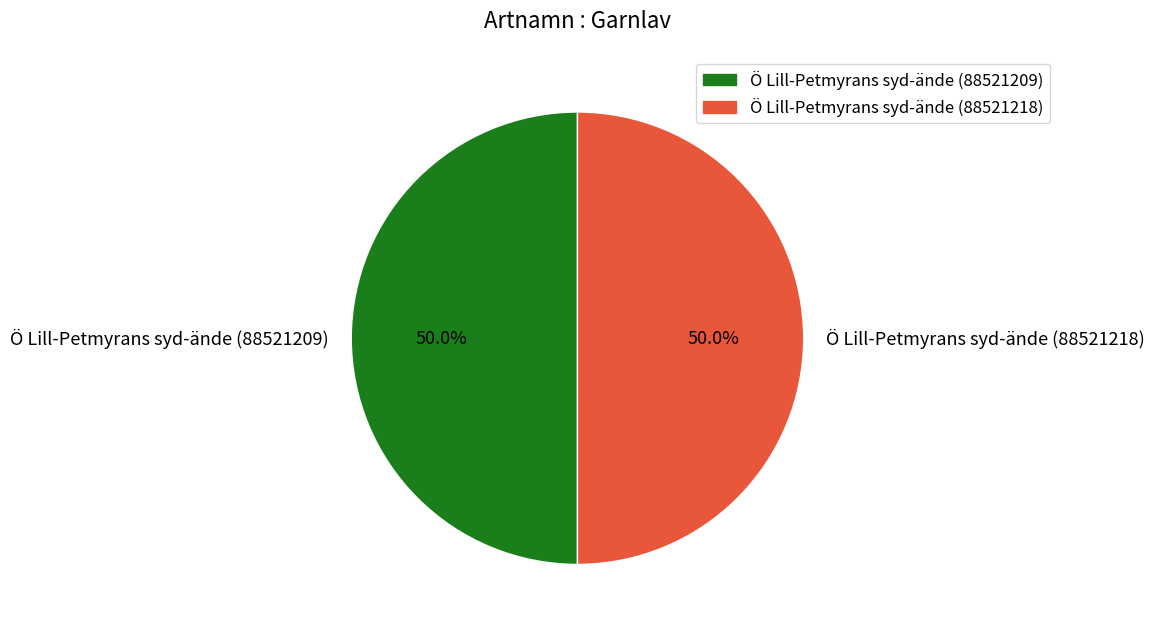

Is it true that Ö Lill-Petmyrans syd-ände (88521218) is 50% of the pie?

True